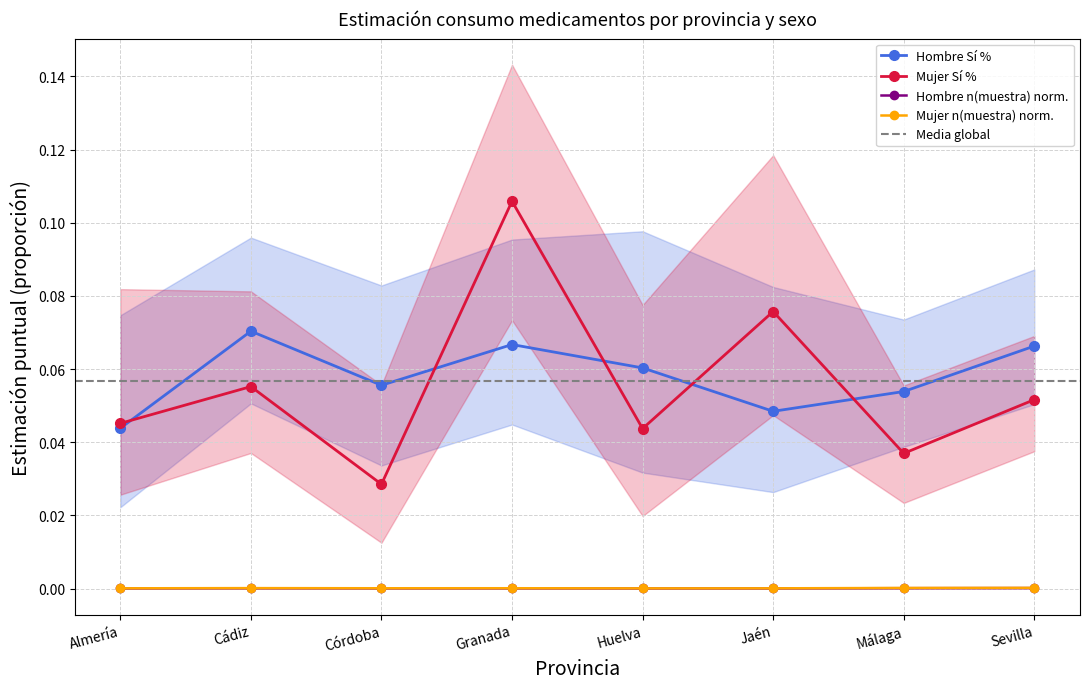

At which category does Hombre Sí % reach its first local valley?

Córdoba